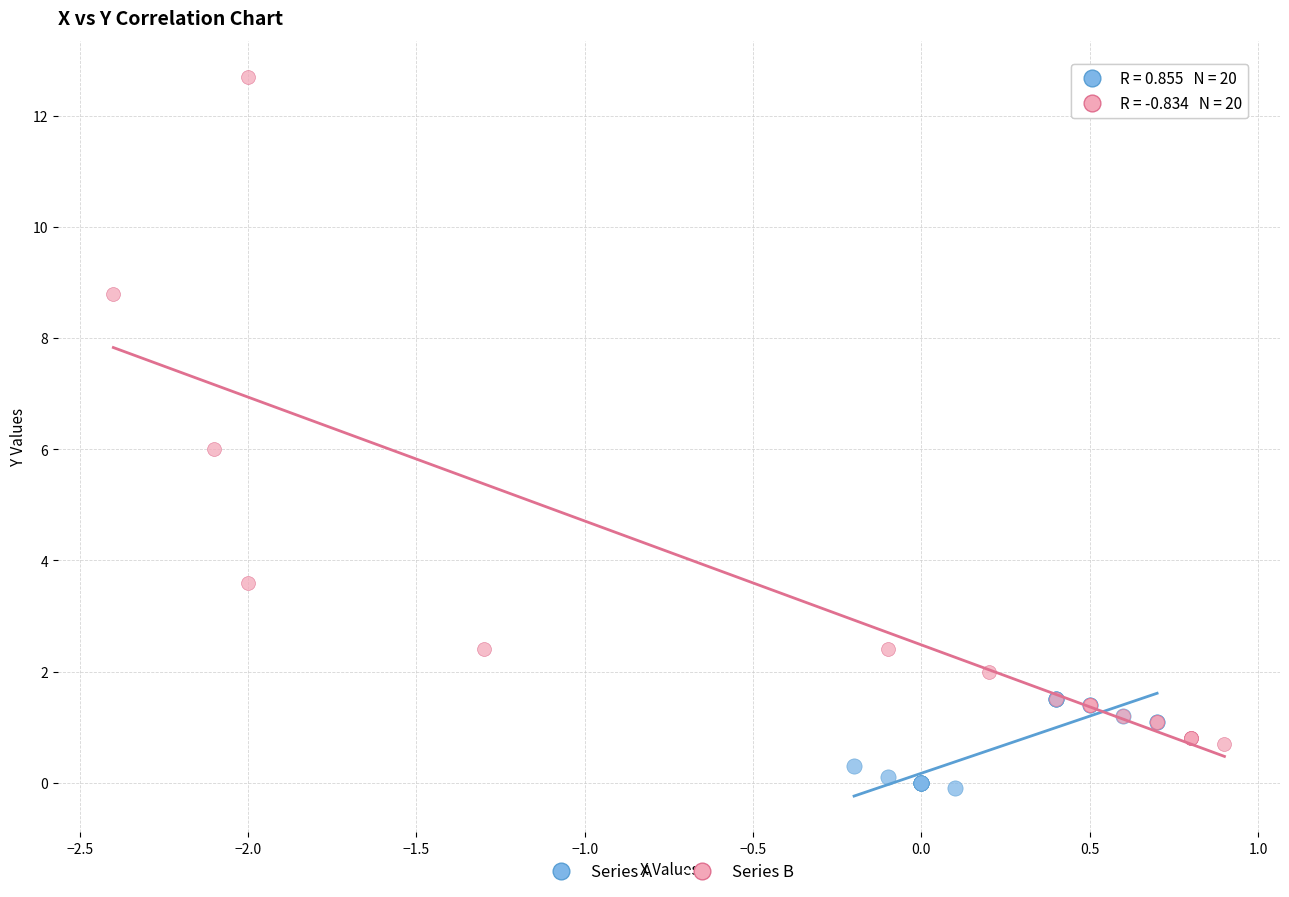

What are all the series names shown in the legend?

Series A, Series B